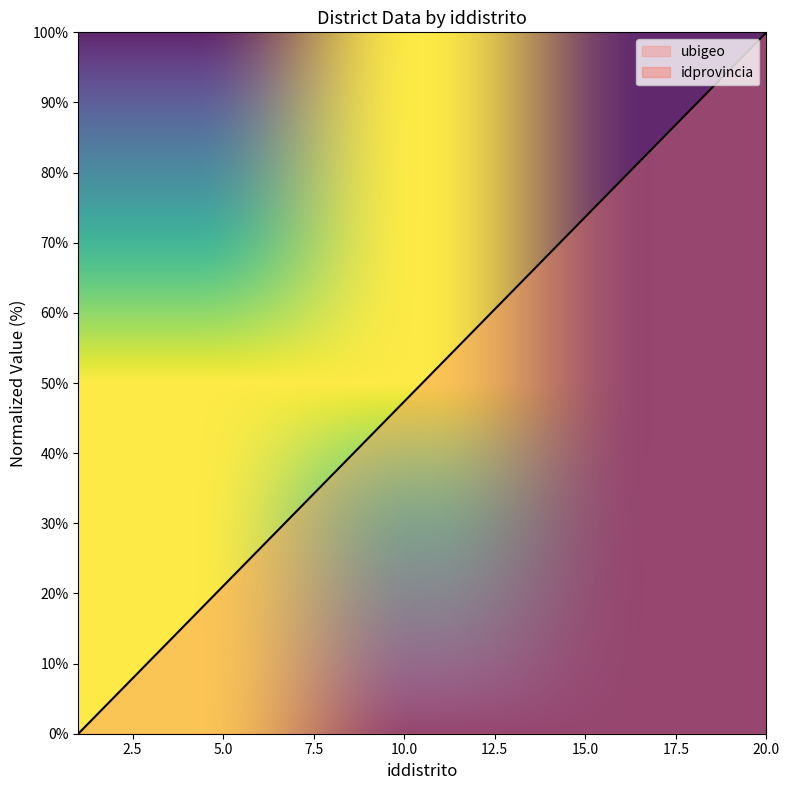

At which category does the chart reach its peak across all series?

20